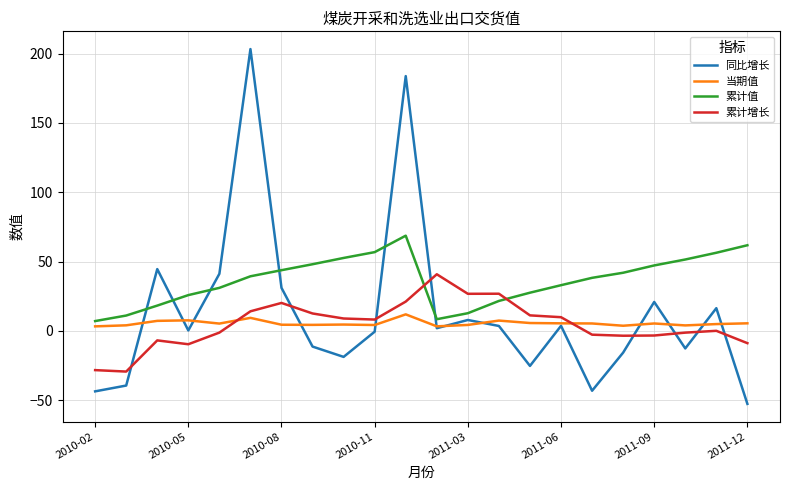

Which series has the largest total across all categories?

累计值